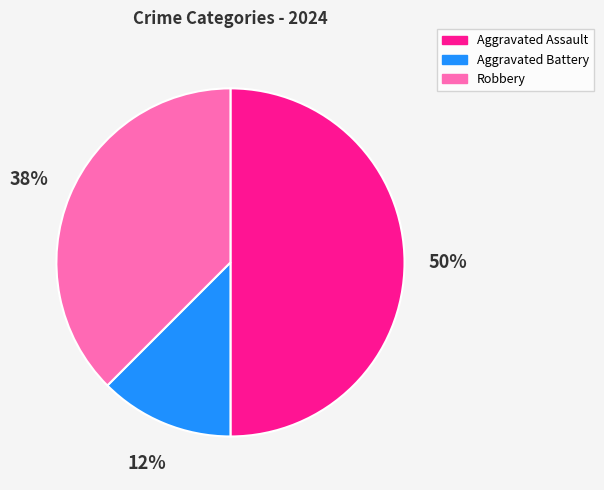

Rank the categories by value from lowest to highest.

Aggravated Battery, Robbery, Aggravated Assault